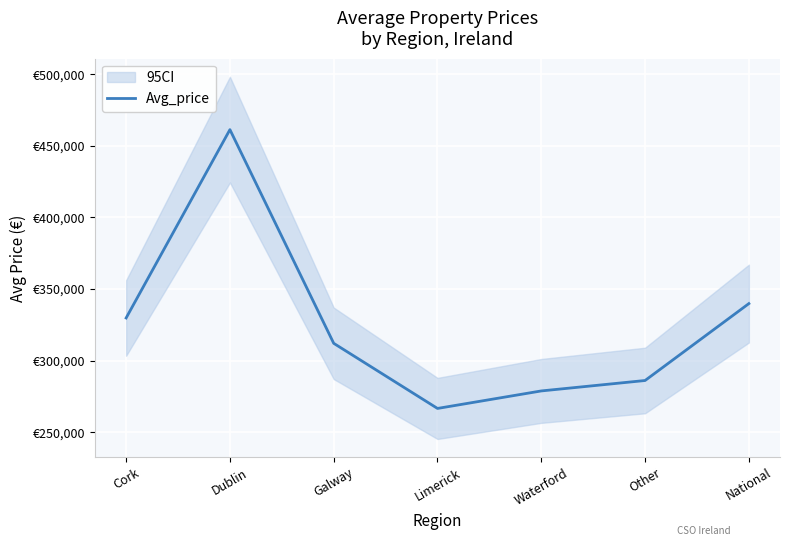

List the labels in order of value, largest first.

Dublin, National, Cork, Galway, Other, Waterford, Limerick